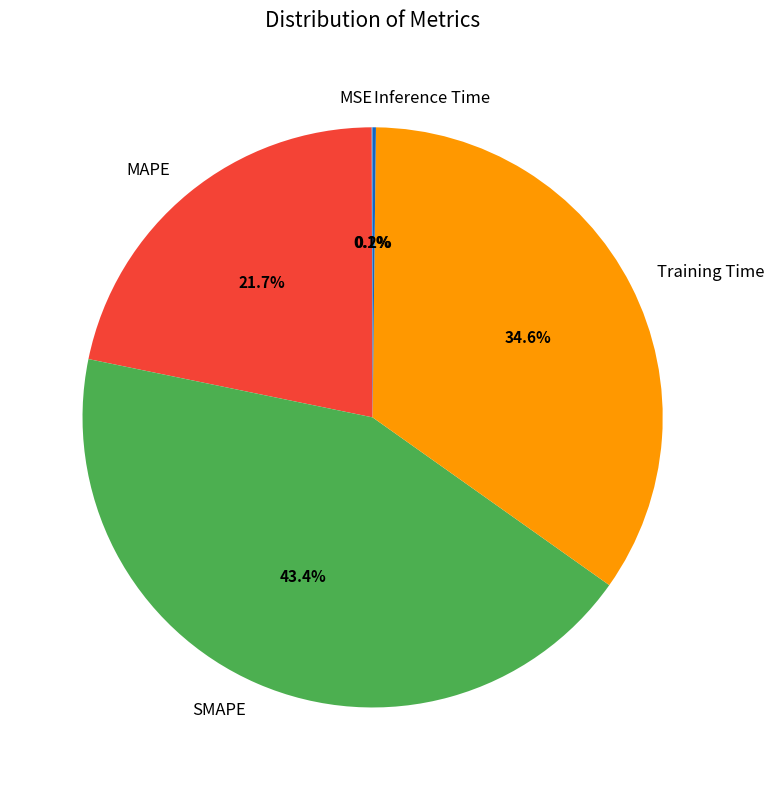

What portion of the pie excludes SMAPE?

56.6%